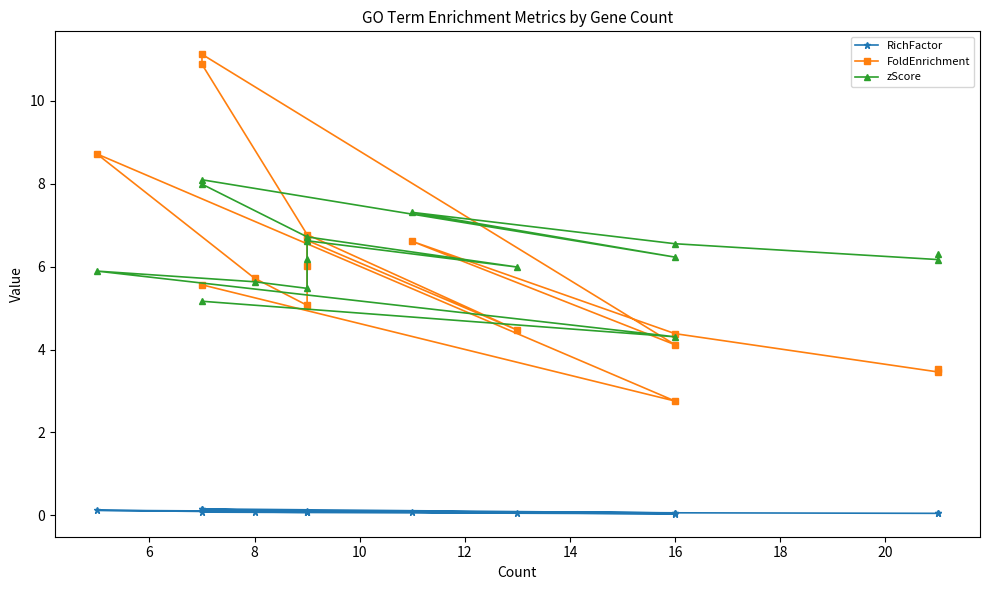

What is the difference between the maximum and minimum values in the FoldEnrichment series?

8.4